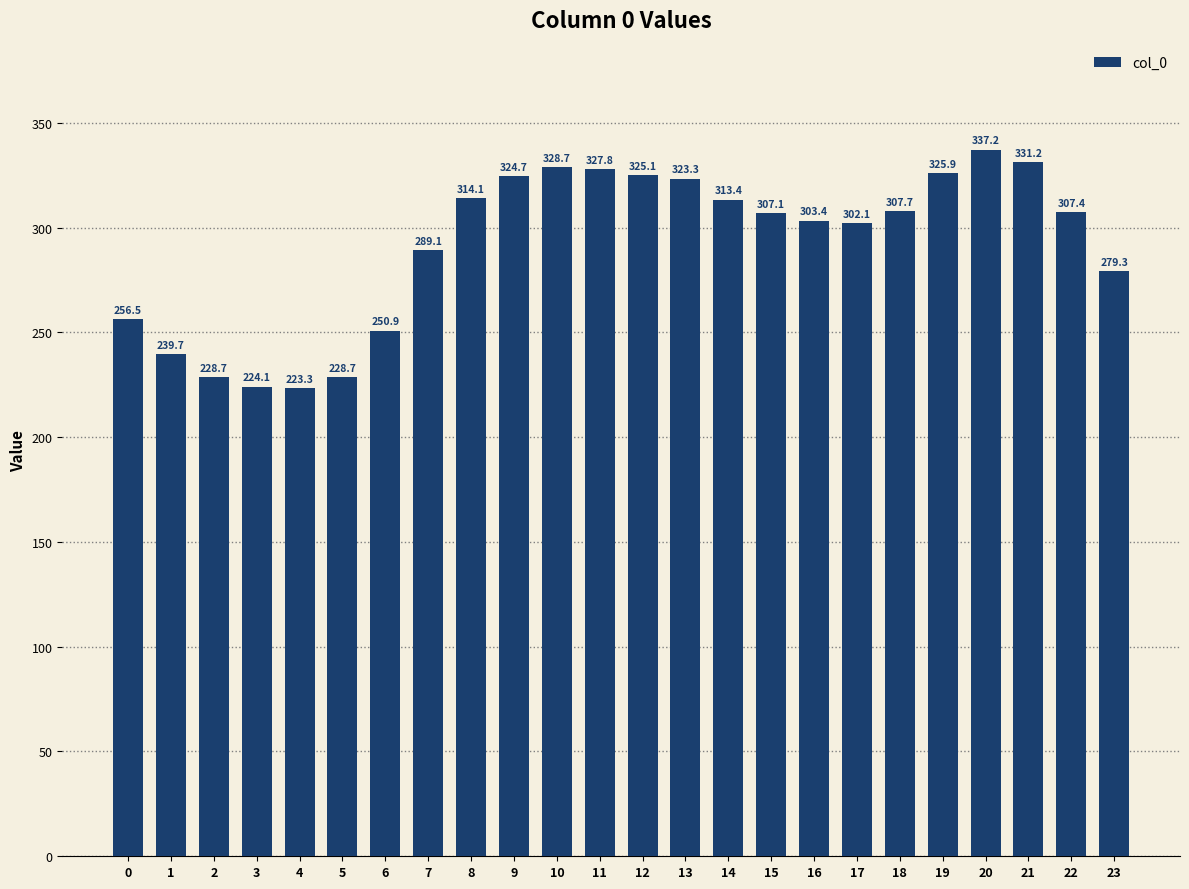

What is the difference between the values at 0 and 17?

45.6